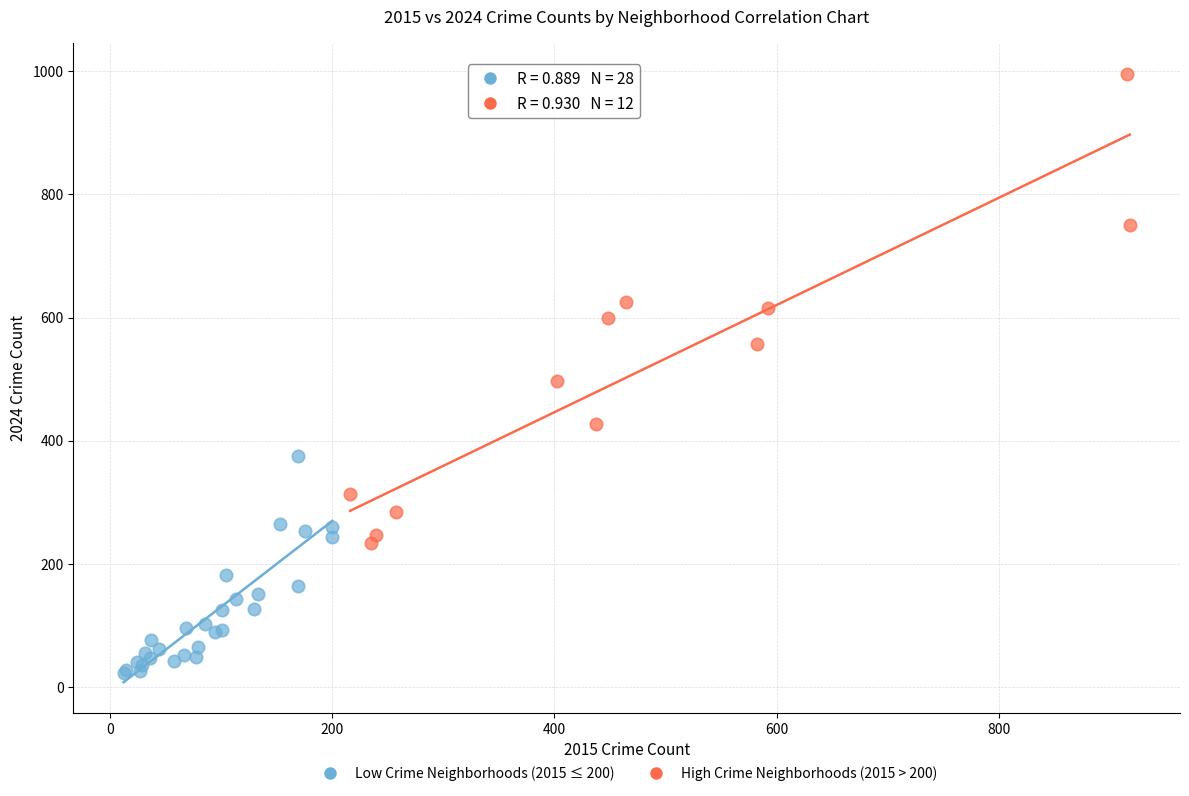

Which series reaches the maximum Y coordinate?

High Crime Neighborhoods (2015 > 200)